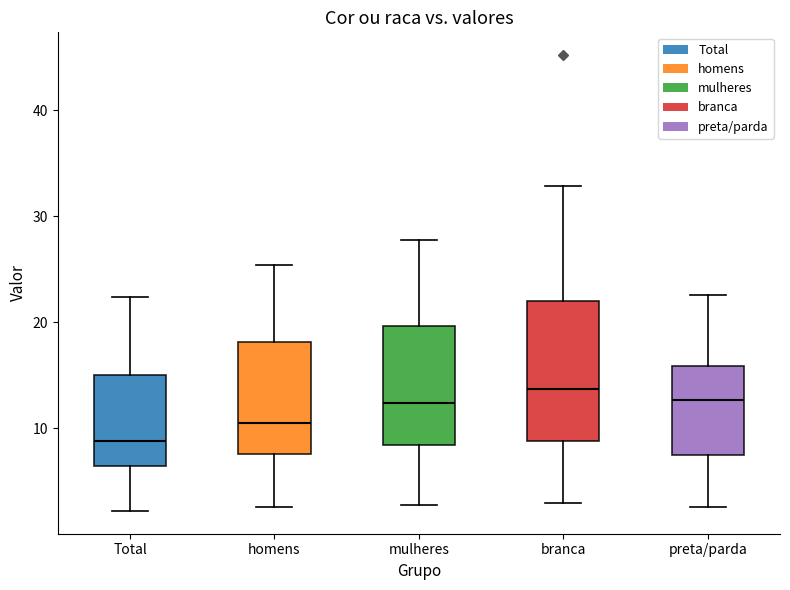

Reading left to right, transcribe this box plot: for each box, give where its median line is, the range the box spans, and where its two whiskers end, as read against the y-axis. The values are not printed on the chart, so give them approximately, as read against the axis.

Total: median 9, box 6 to 15, whiskers 2 to 22
homens: median 10, box 8 to 18, whiskers 3 to 25
mulheres: median 12, box 8 to 20, whiskers 3 to 28
branca: median 14, box 9 to 22, whiskers 3 to 33
preta/parda: median 13, box 7 to 16, whiskers 3 to 23